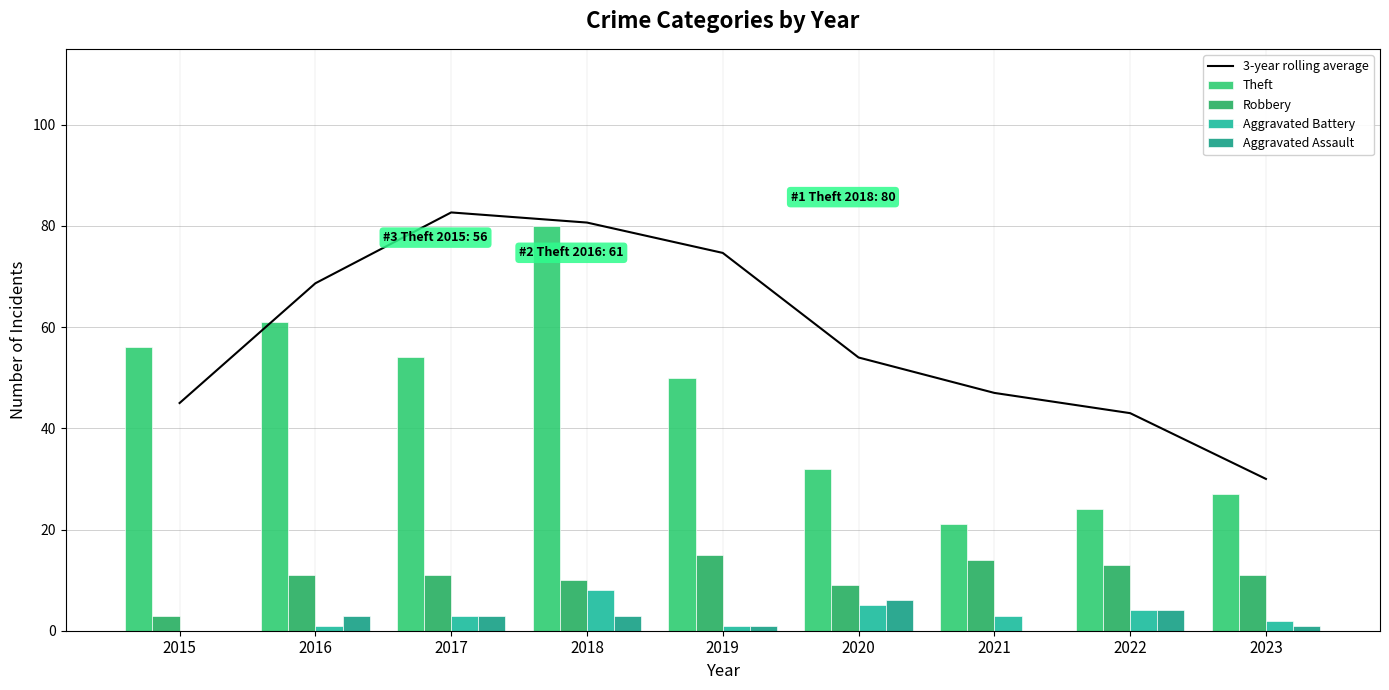

What is the difference between the 3-year rolling average values at 2020 and 2015?

9.0